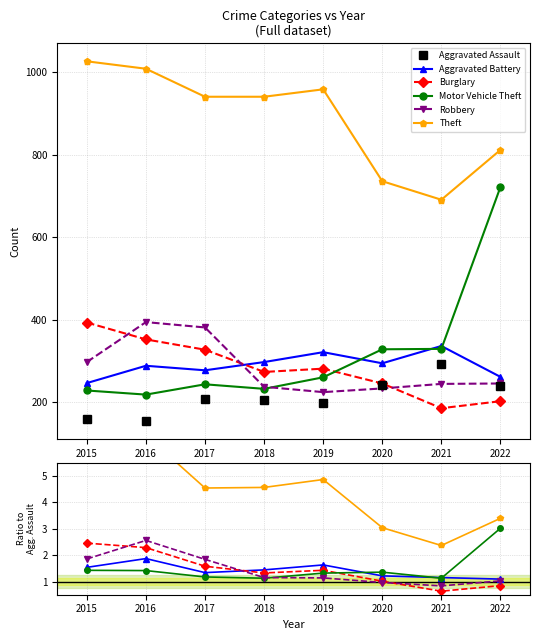

The Aggravated Assault series shows 238.8 at 2015. True or false?

False